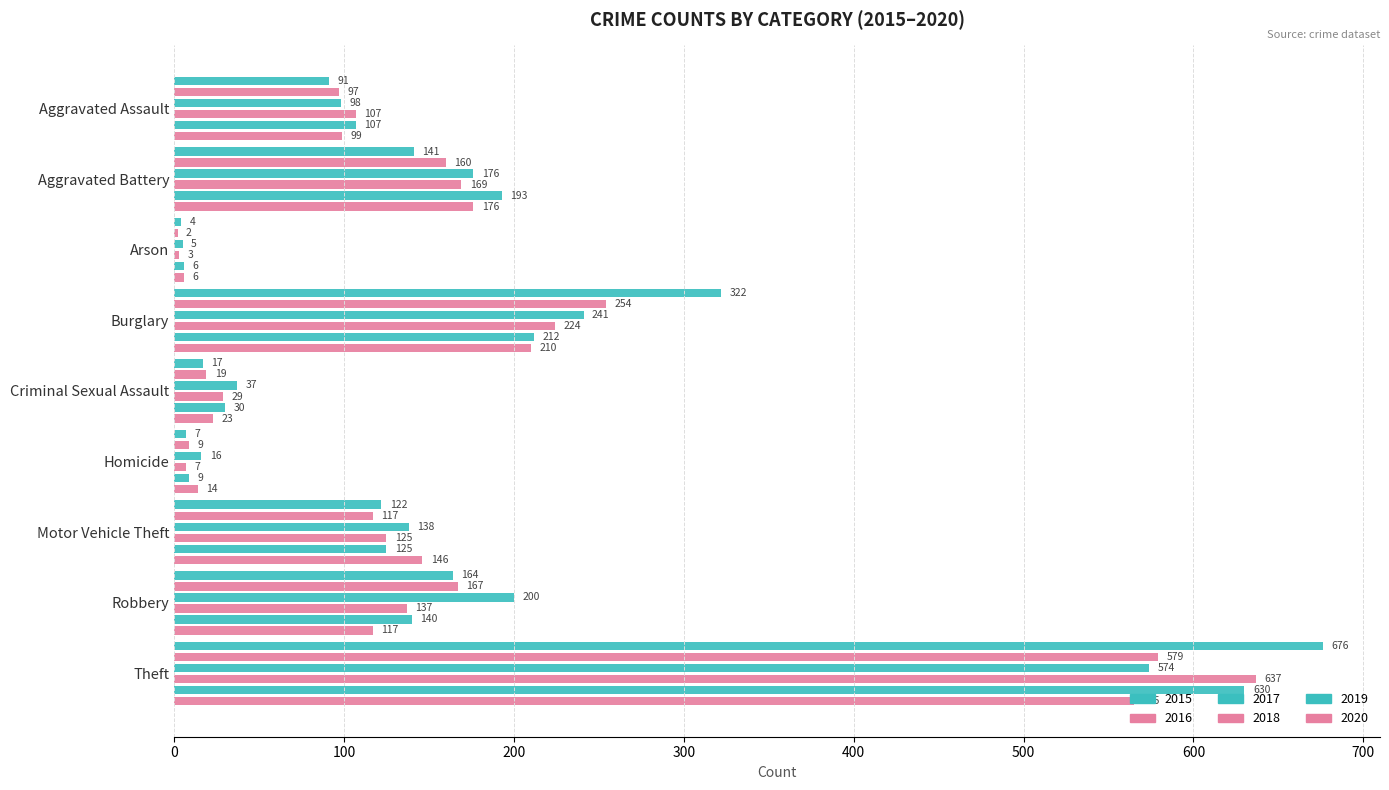

Where does the 2018 series first go above 125?

Aggravated Battery